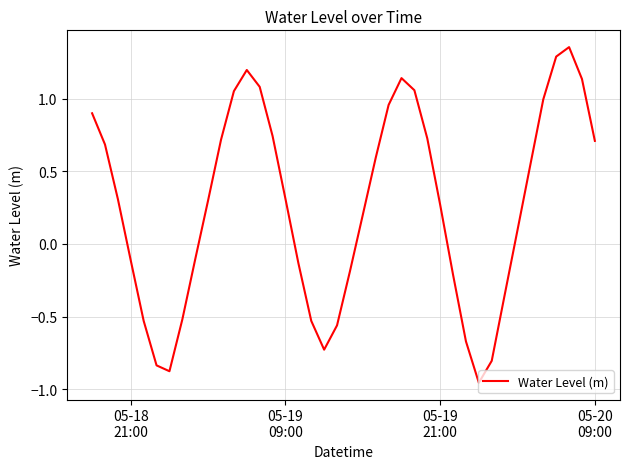

What is the difference between the maximum and minimum values?

2.3